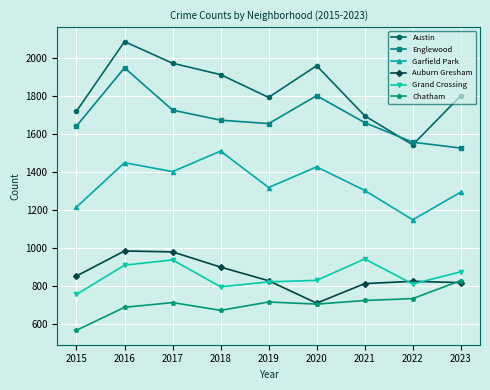

Count the number of categories in the chart.

9